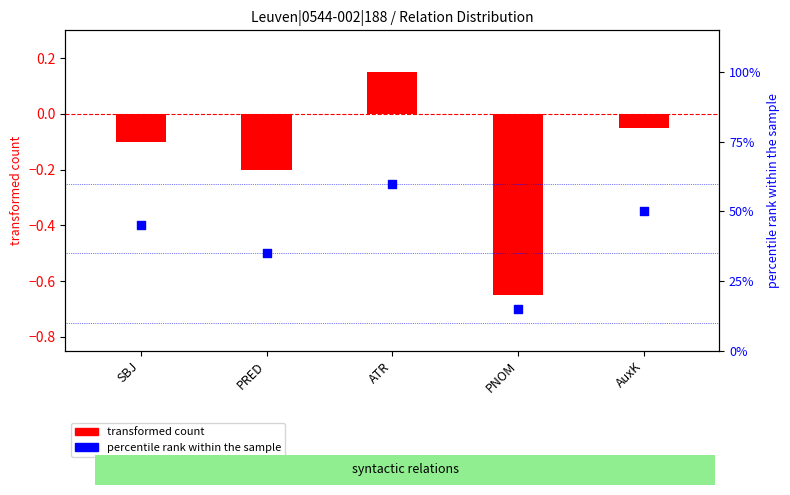

Is the value of transformed count at SBJ greater than the value of percentile rank within the sample at SBJ?

No